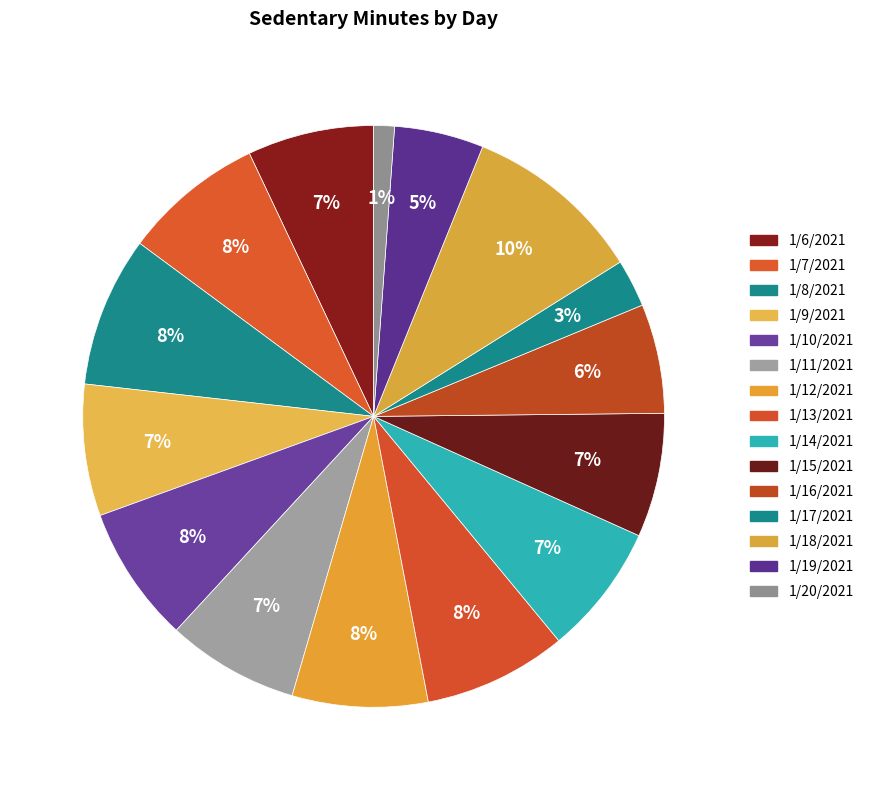

True or false: 1/6/2021 accounts for 7% of the total.

True